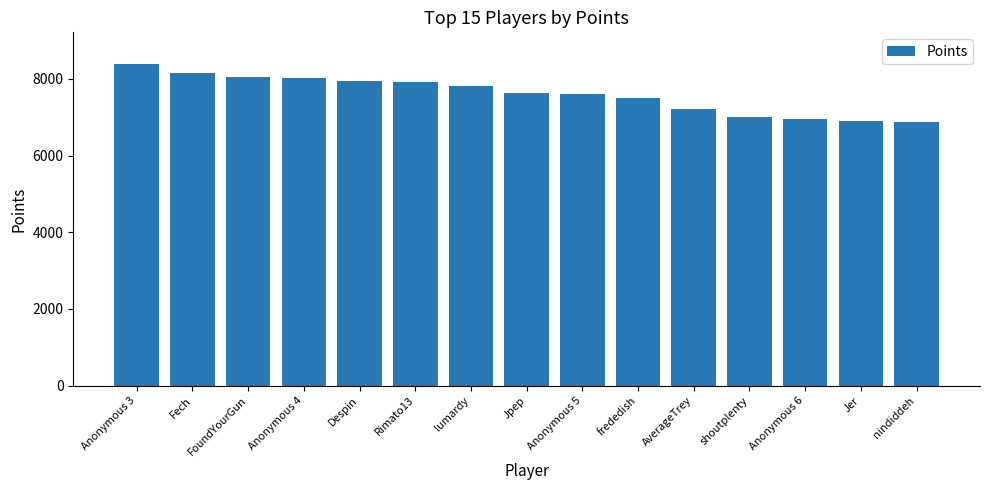

What position from the right is Jer?

2